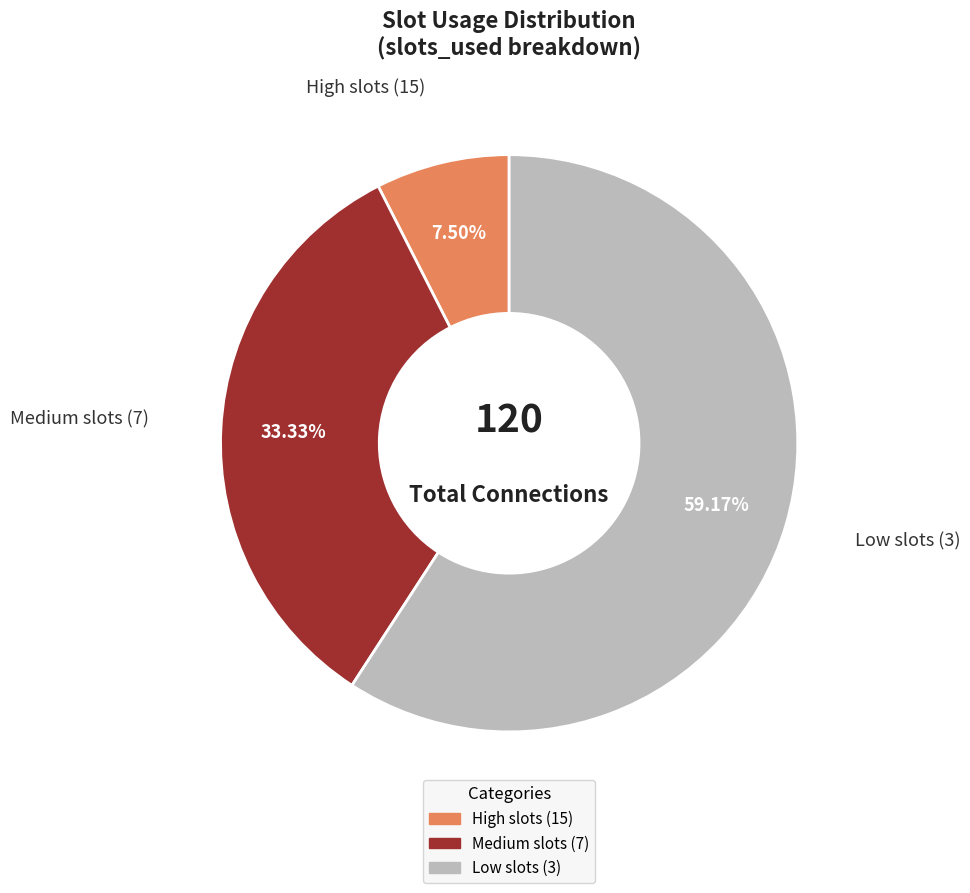

What is the largest slice in the pie chart?

Low slots (3)